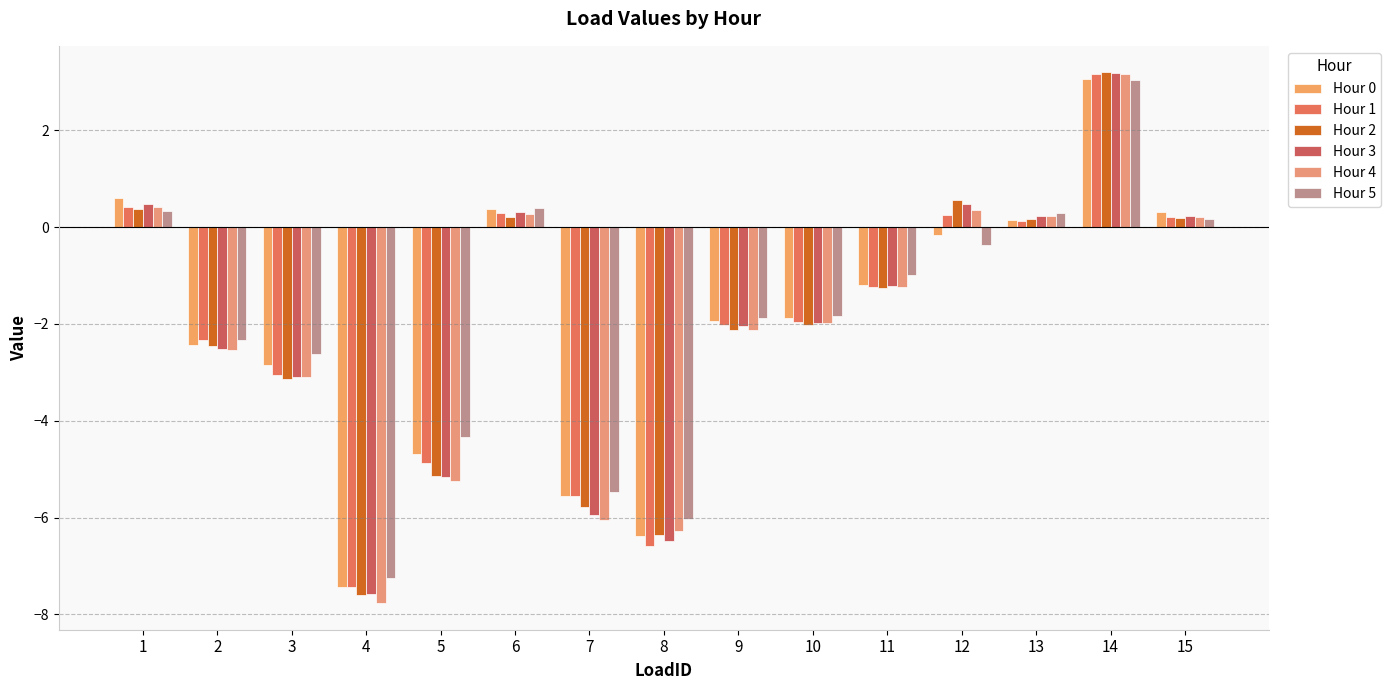

At which category is the sum across all series the highest?

14